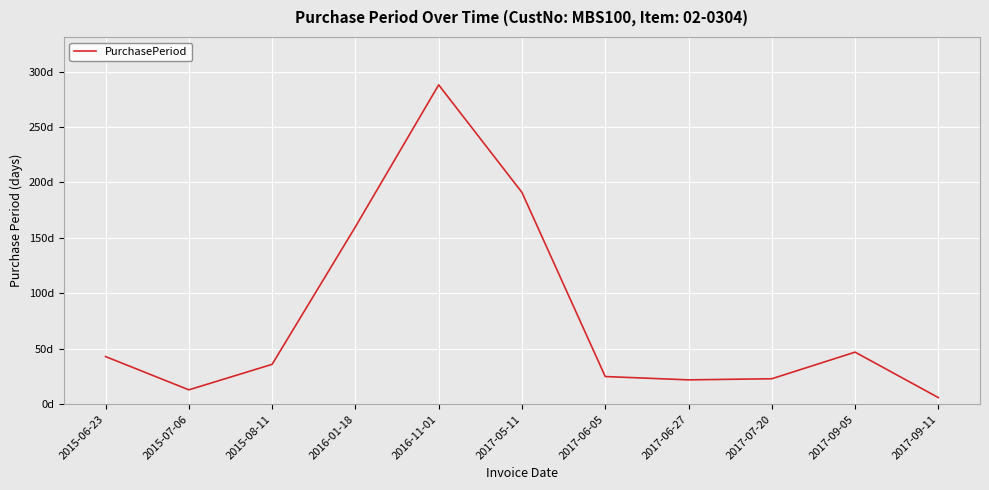

How many points are higher than both their immediate neighbors (excluding endpoints)?

2